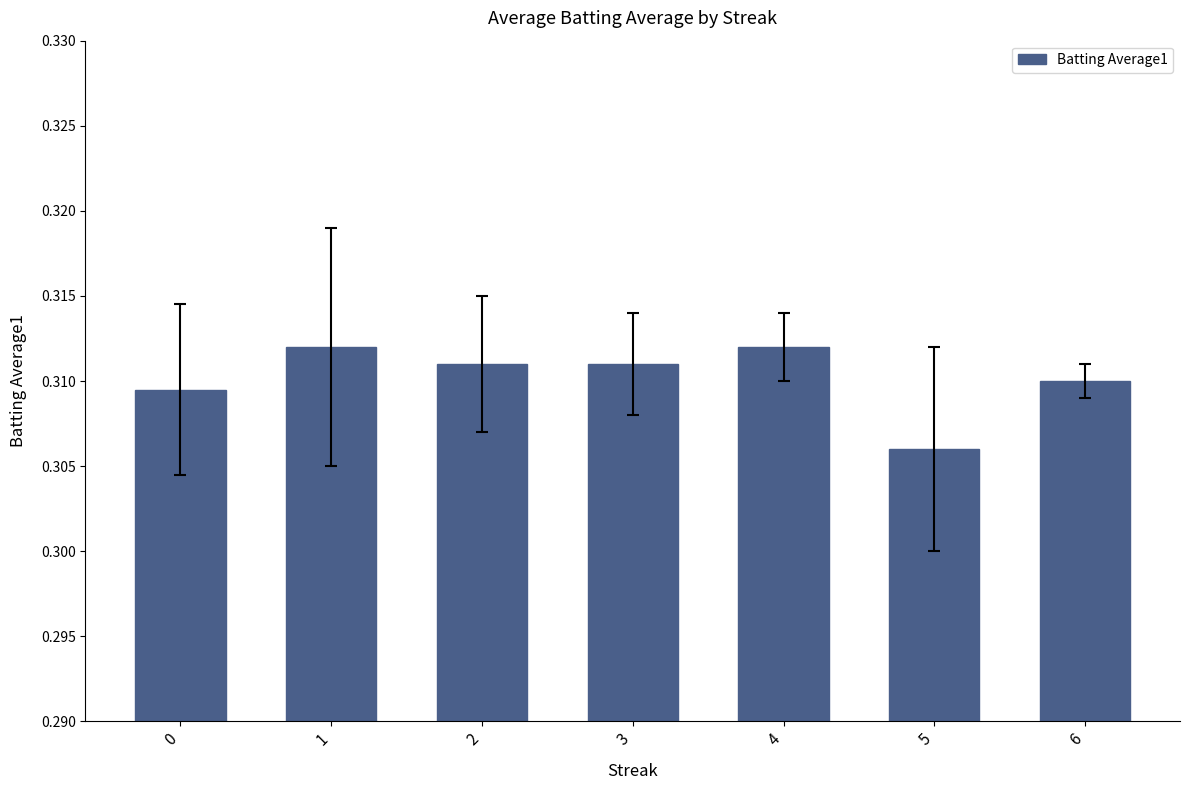

The value at 3 is 0.4. True or false?

False